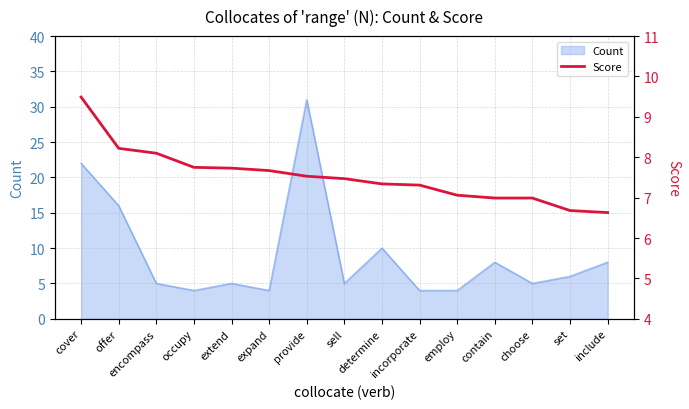

What is the highest value of the Count series?

31